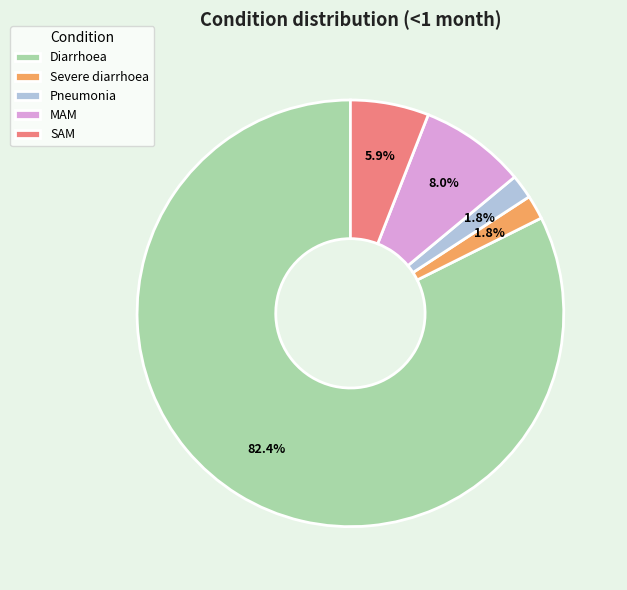

To the nearest percent, what portion does Diarrhoea represent?

82%